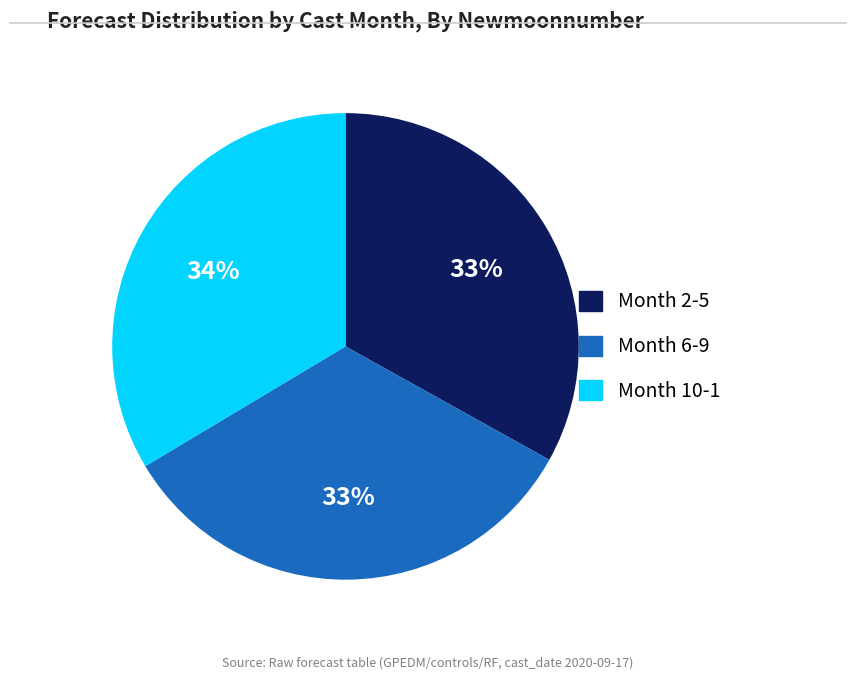

How many slices are in this pie chart?

3